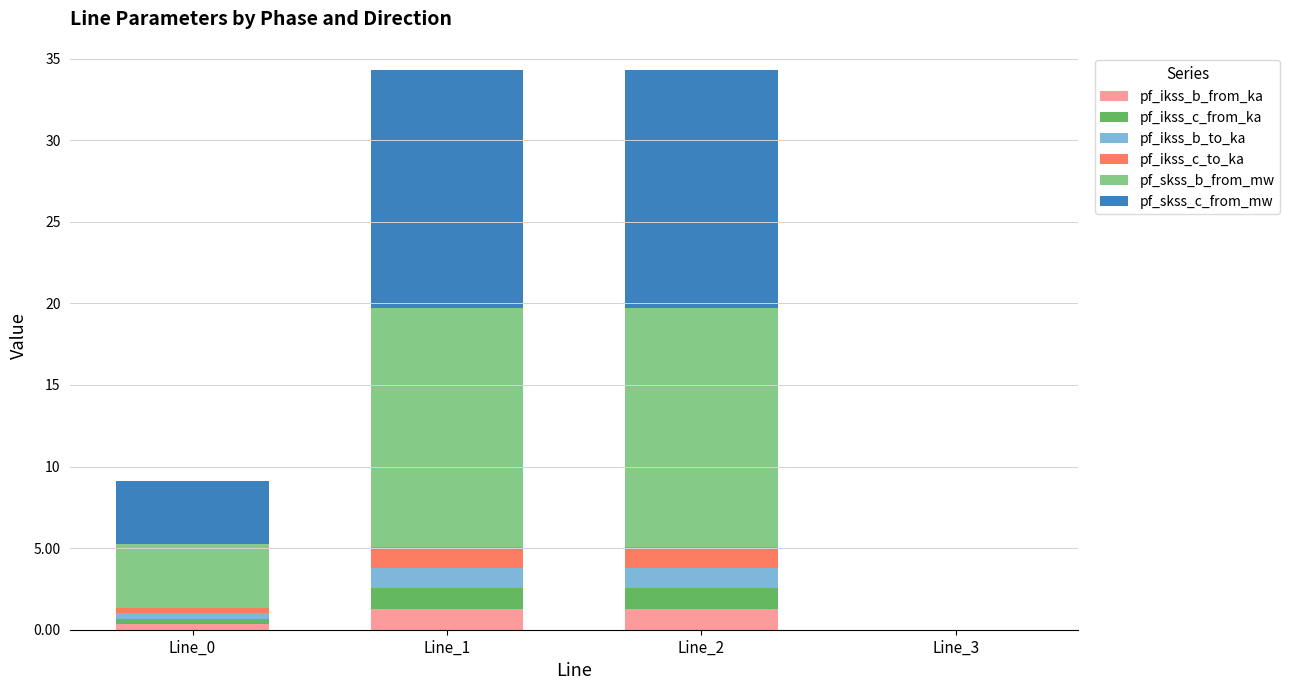

Reading left to right, transcribe the values for pf_ikss_b_from_ka.

Line_0=0.3	Line_1=1.3	Line_2=1.3	Line_3=0.0